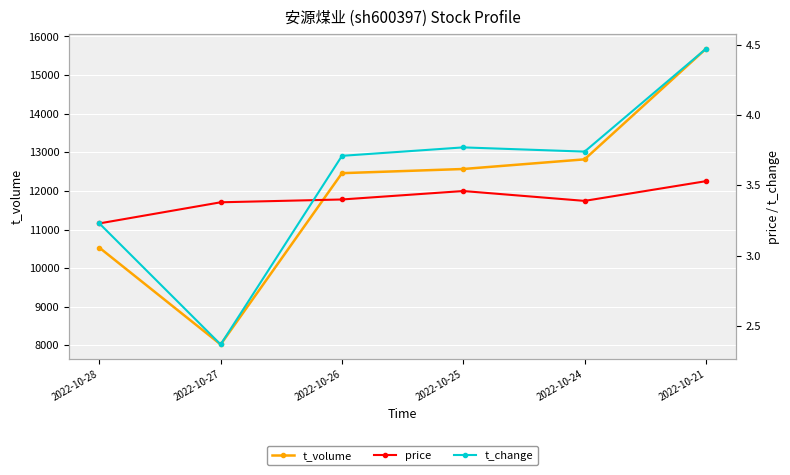

What is the difference between the maximum and minimum values in the price series?

0.3